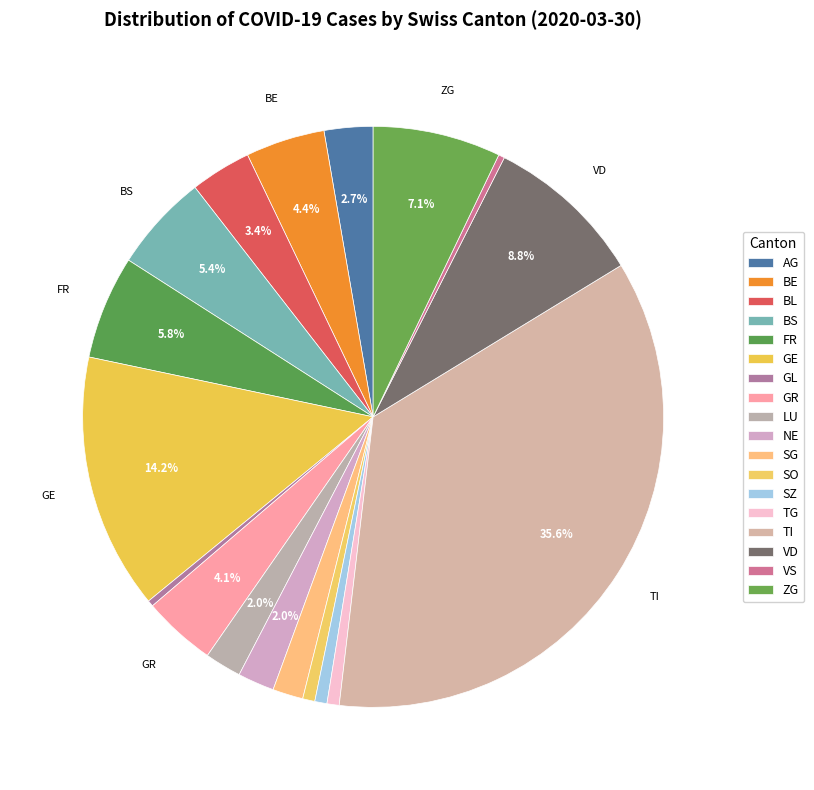

How many slices are in this pie chart?

18